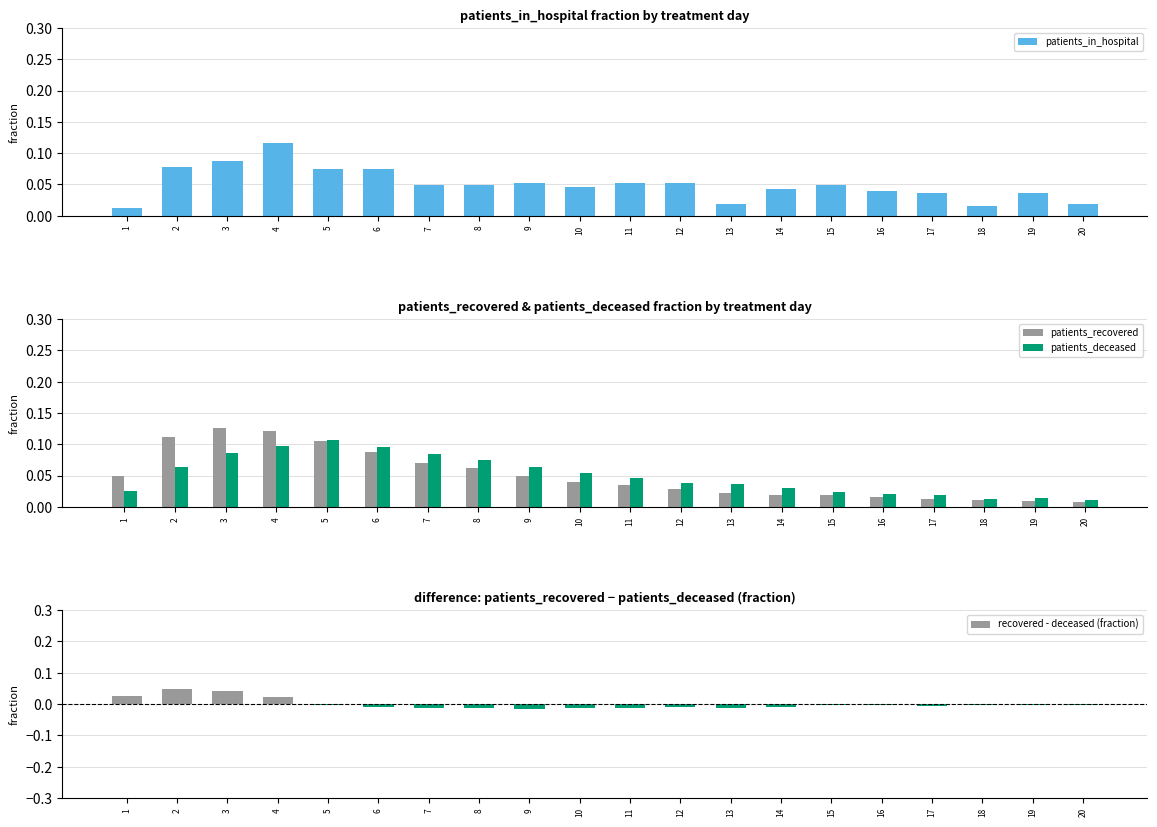

At 18, list the series in order from smallest to largest.

recovered - deceased (fraction), patients_recovered, patients_deceased, patients_in_hospital